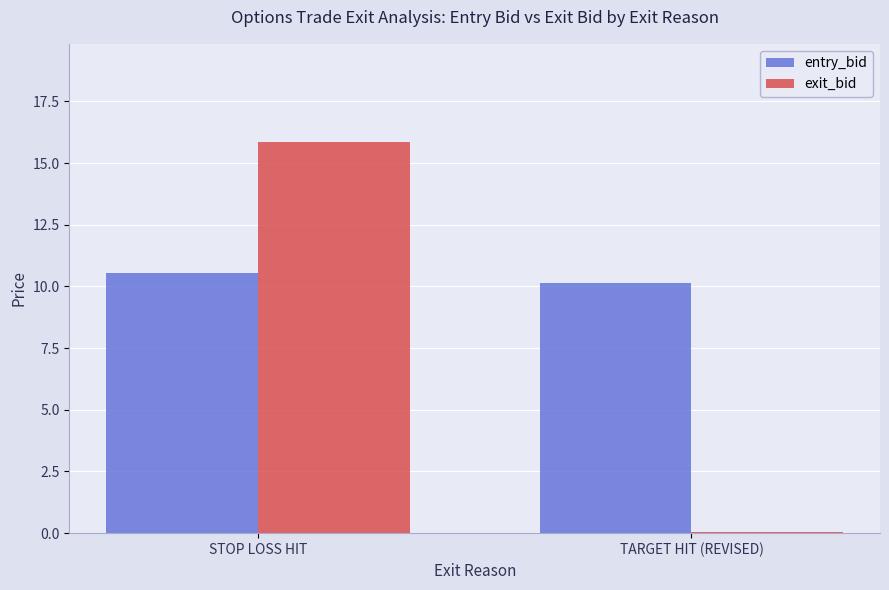

Which series changed the most between STOP LOSS HIT and TARGET HIT (REVISED)?

exit_bid